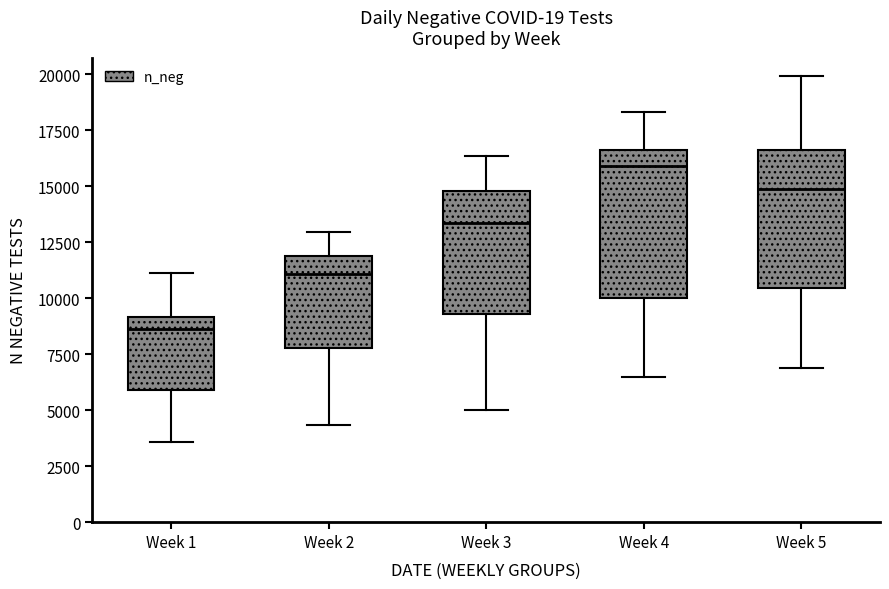

Reading left to right, transcribe this box plot: for each box, give where its median line is, the range the box spans, and where its two whiskers end, as read against the y-axis. The values are not printed on the chart, so give them approximately, as read against the axis.

Week 1: median 8500, box 6000 to 9000, whiskers 3500 to 11000
Week 2: median 11000, box 8000 to 12000, whiskers 4500 to 13000
Week 3: median 13500, box 9500 to 15000, whiskers 5000 to 16500
Week 4: median 16000, box 10000 to 16500, whiskers 6500 to 18500
Week 5: median 15000, box 10500 to 16500, whiskers 7000 to 20000